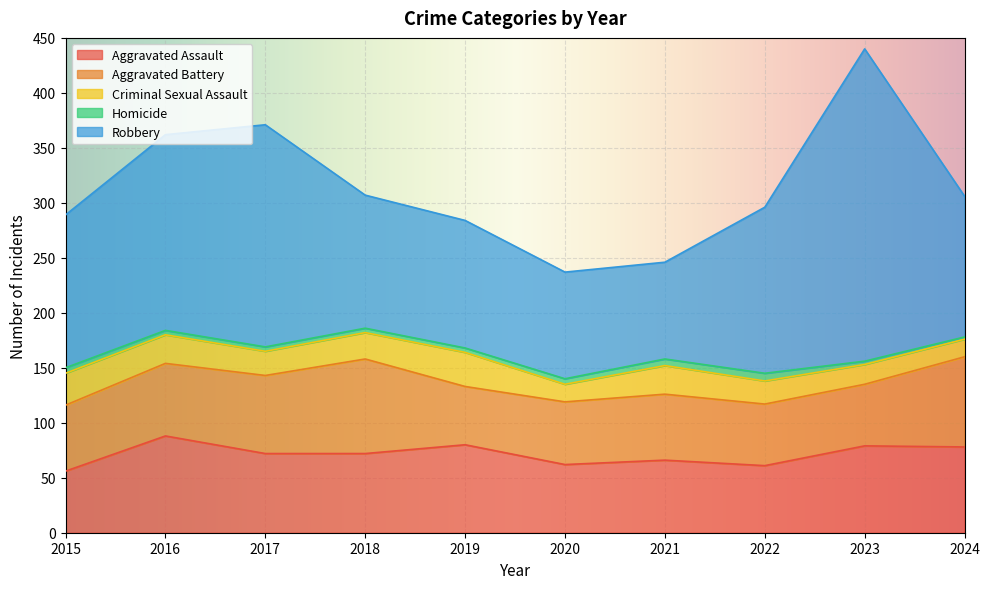

Is it true that Aggravated Battery equals 56 at 2023?

True